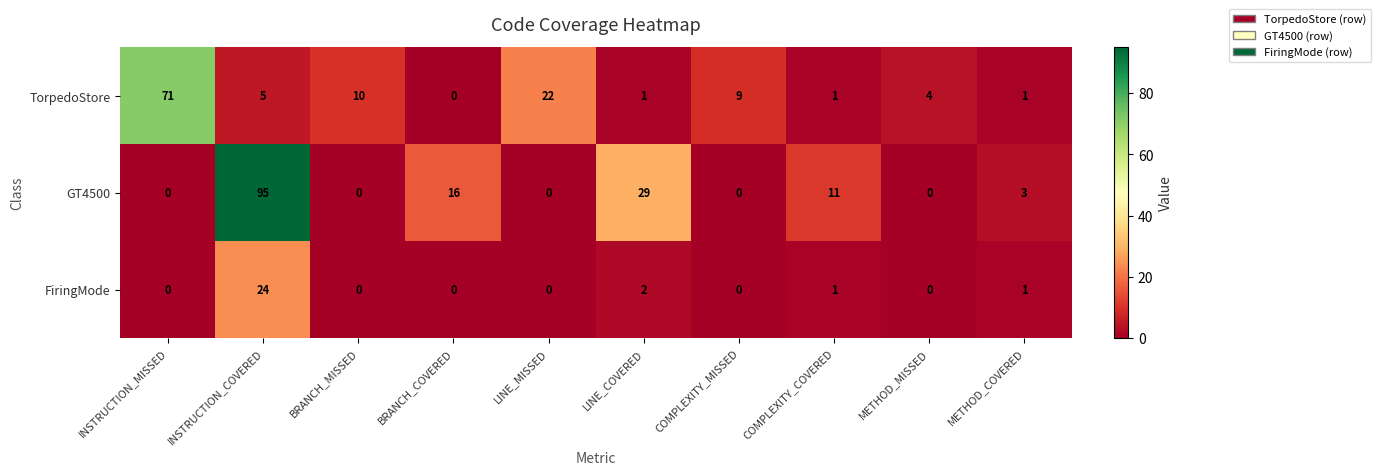

List the series in order of their overall mean, highest first.

GT4500, TorpedoStore, FiringMode